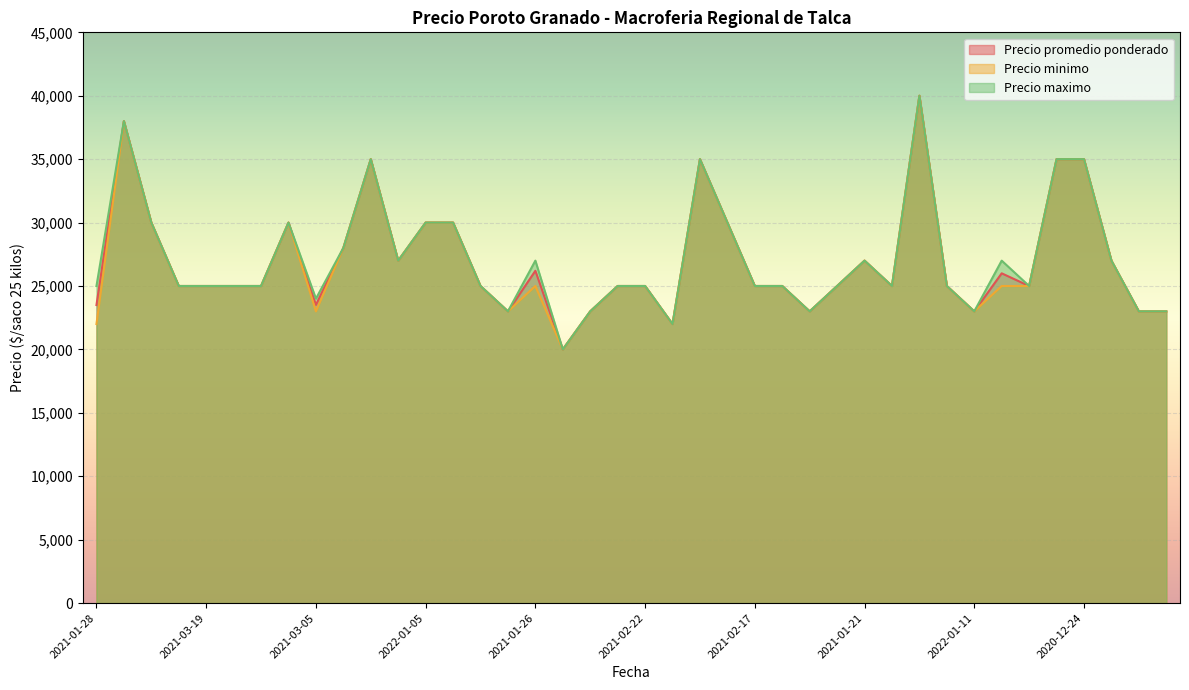

The value of Precio maximo at 2022-01-04 is 30000. True or false?

True